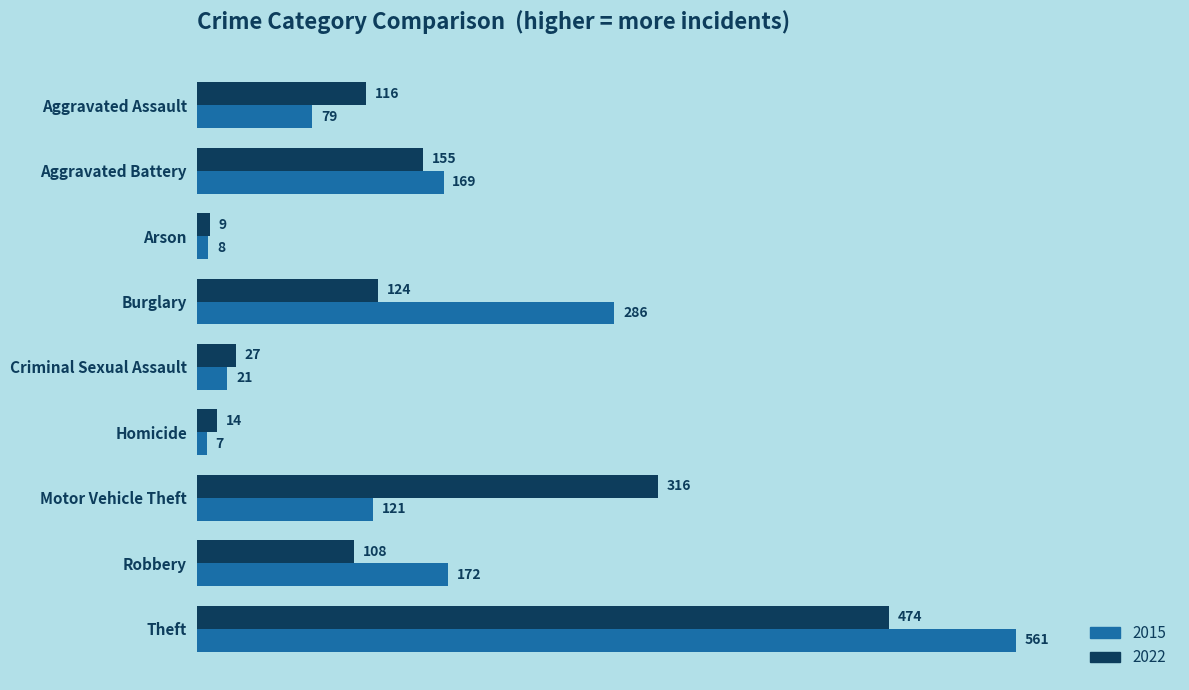

At how many categories does at least one series exceed 54?

6